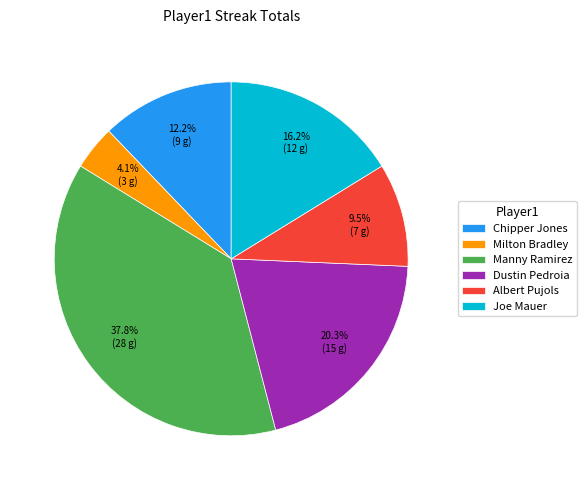

Which slice is the largest?

Manny Ramirez